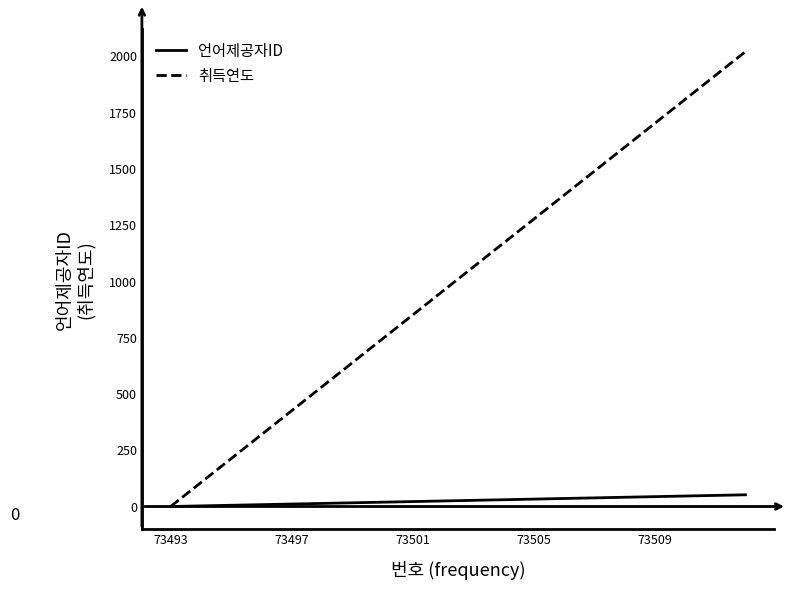

What is the maximum value shown in the chart?

2020.0